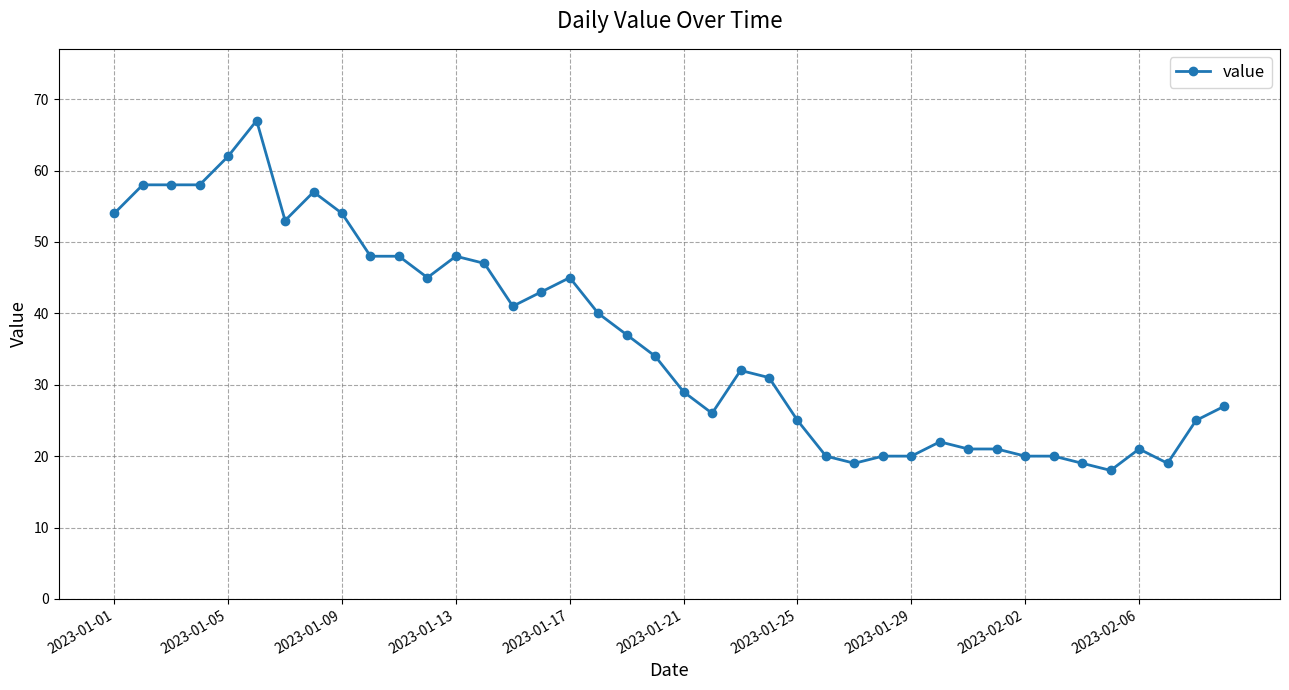

What is the minimum value shown in the chart?

18